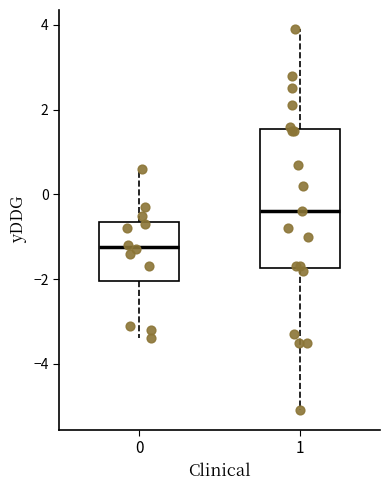

Where does the median line of the box at x = 1 sit on the y-axis? The values are not printed on the chart, so give them approximately, as read against the axis.

-0.4